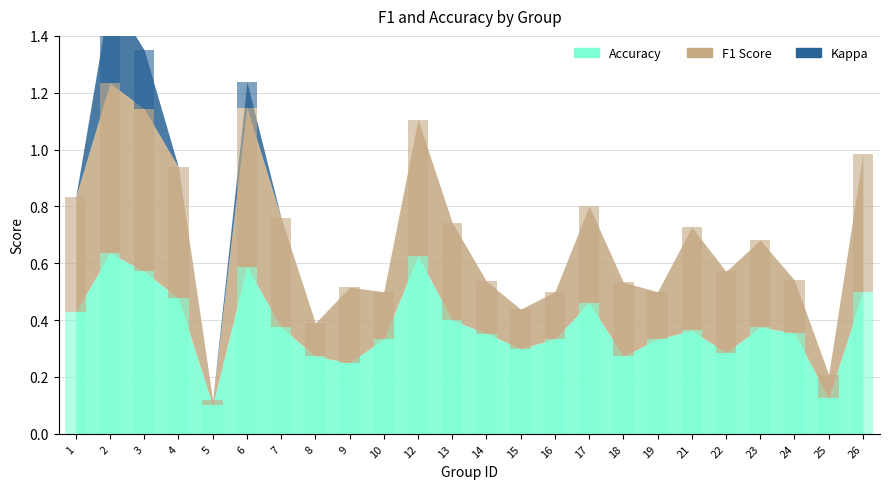

How many distinct data groups are displayed?

3